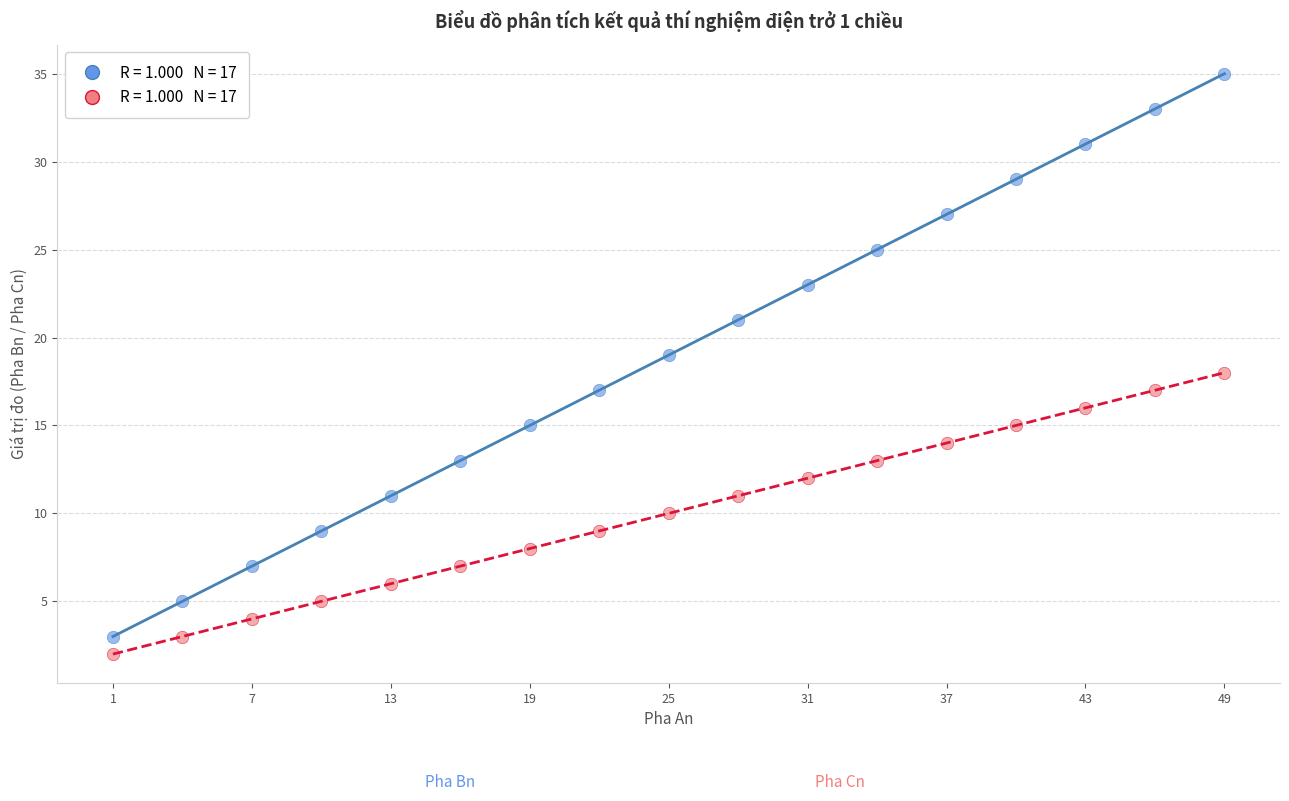

Across all data points, what is the range of X values (max minus min)?

48